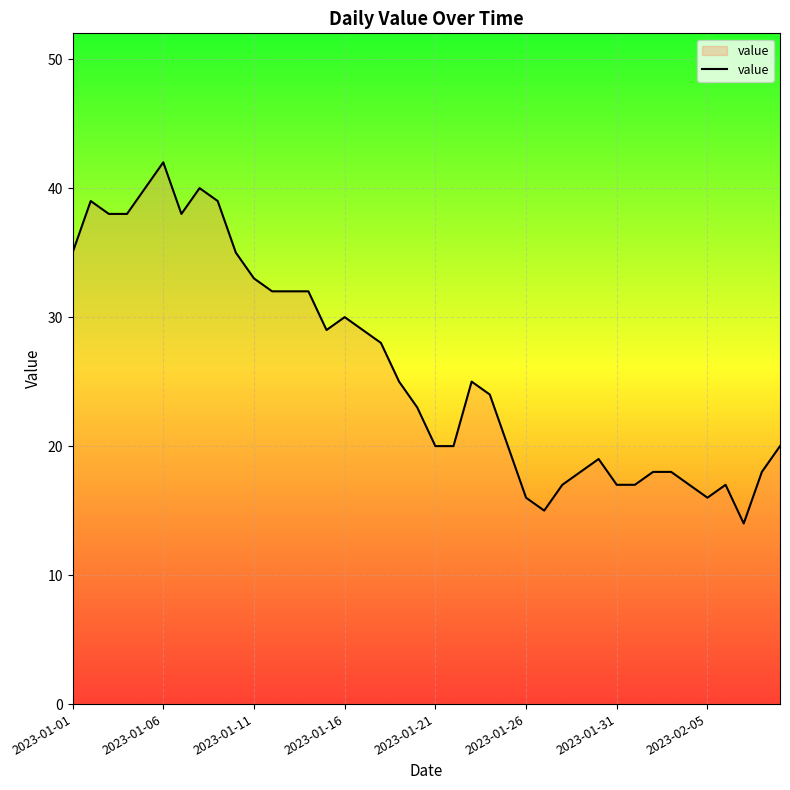

What is the difference between the maximum and minimum values?

28